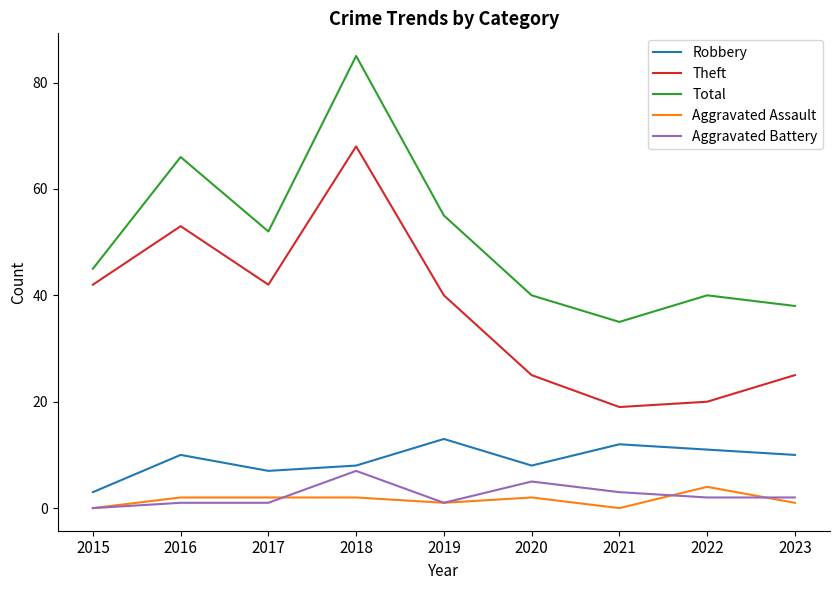

What is the greatest value displayed?

85